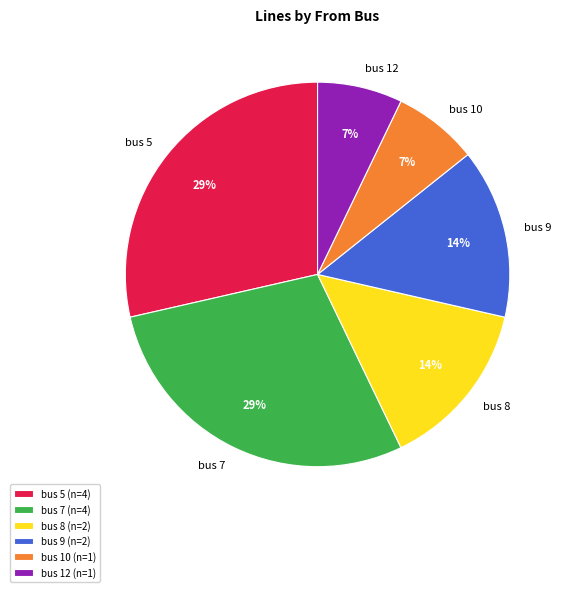

Is the sum of bus 9 (n=2) and bus 5 (n=4) greater than half?

No